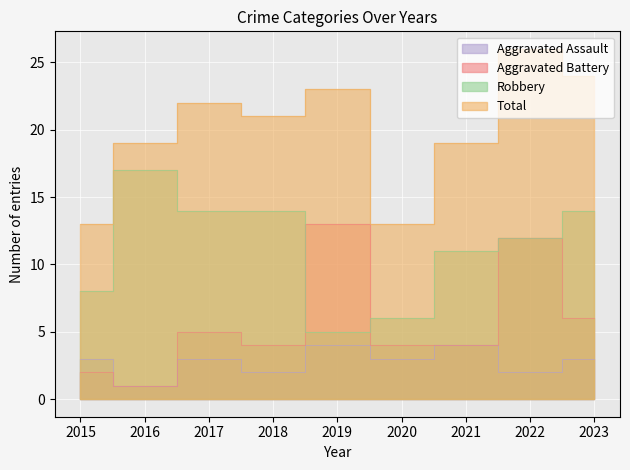

What is the sum of the Aggravated Battery values at 2015 and 2021?

6